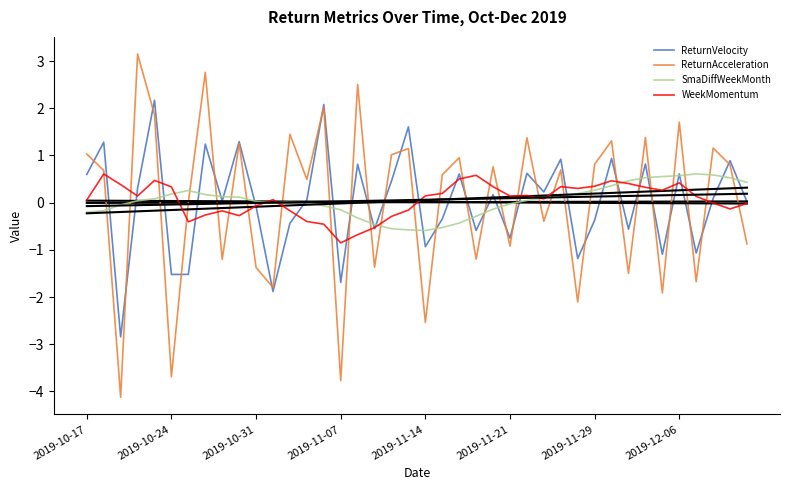

At 37, list the series in order from largest to smallest.

ReturnAcceleration, SmaDiffWeekMonth, ReturnVelocity, WeekMomentum